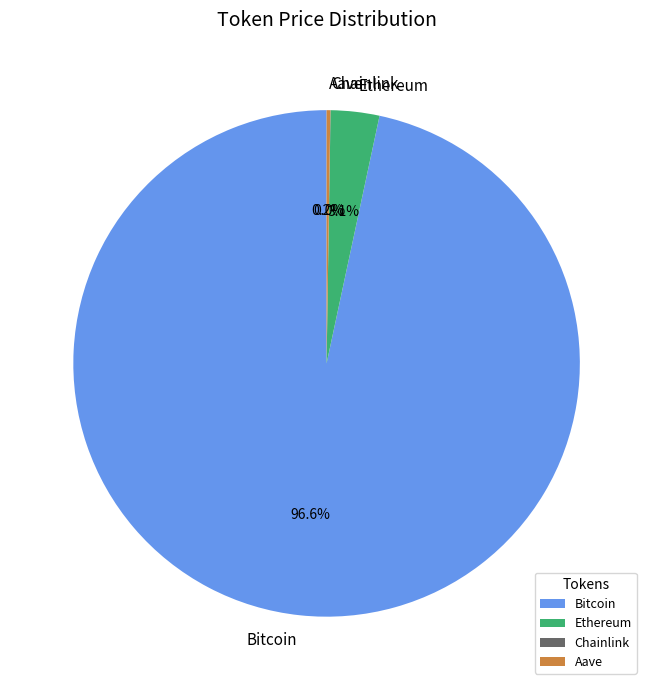

Which slice is the largest?

Bitcoin